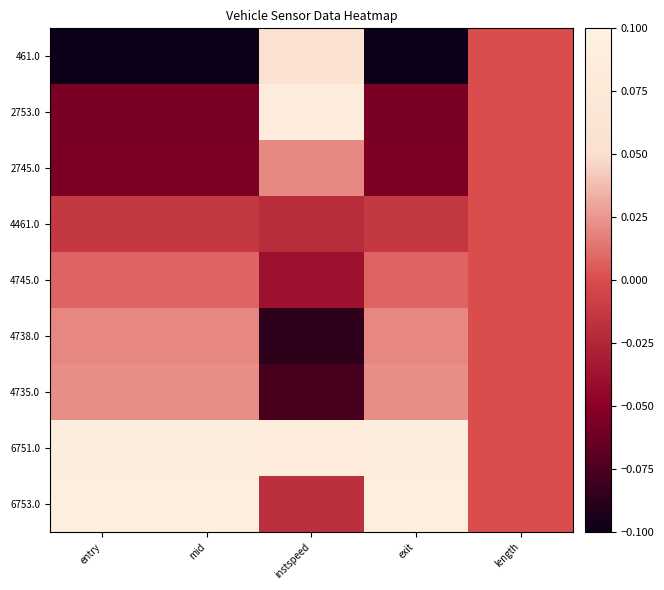

Count the number of data series in this chart.

9